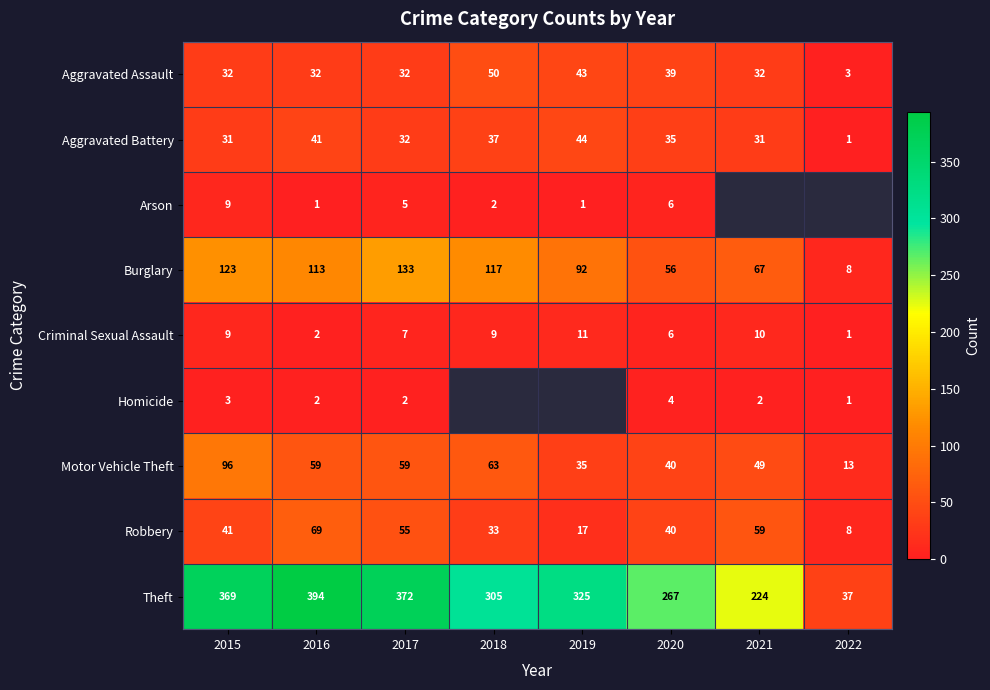

Which label corresponds to the largest value in the chart?

2016